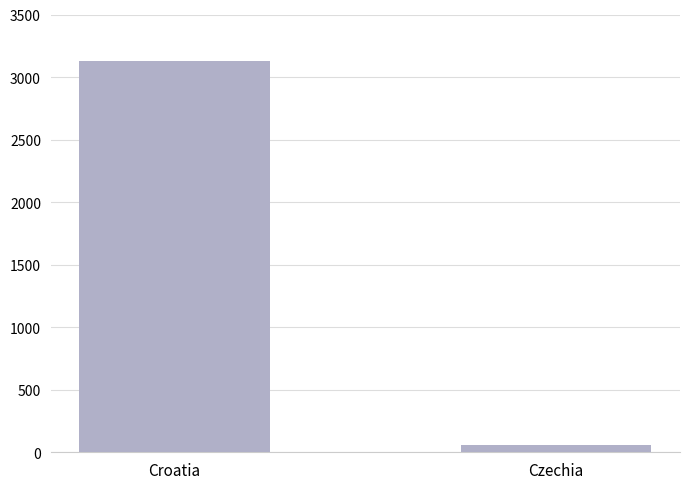

Is it true that the value at Croatia is 810?

False